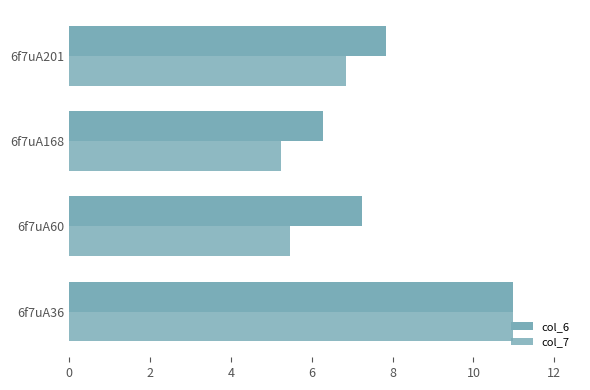

How many data points in col_6 are less than 7?

1